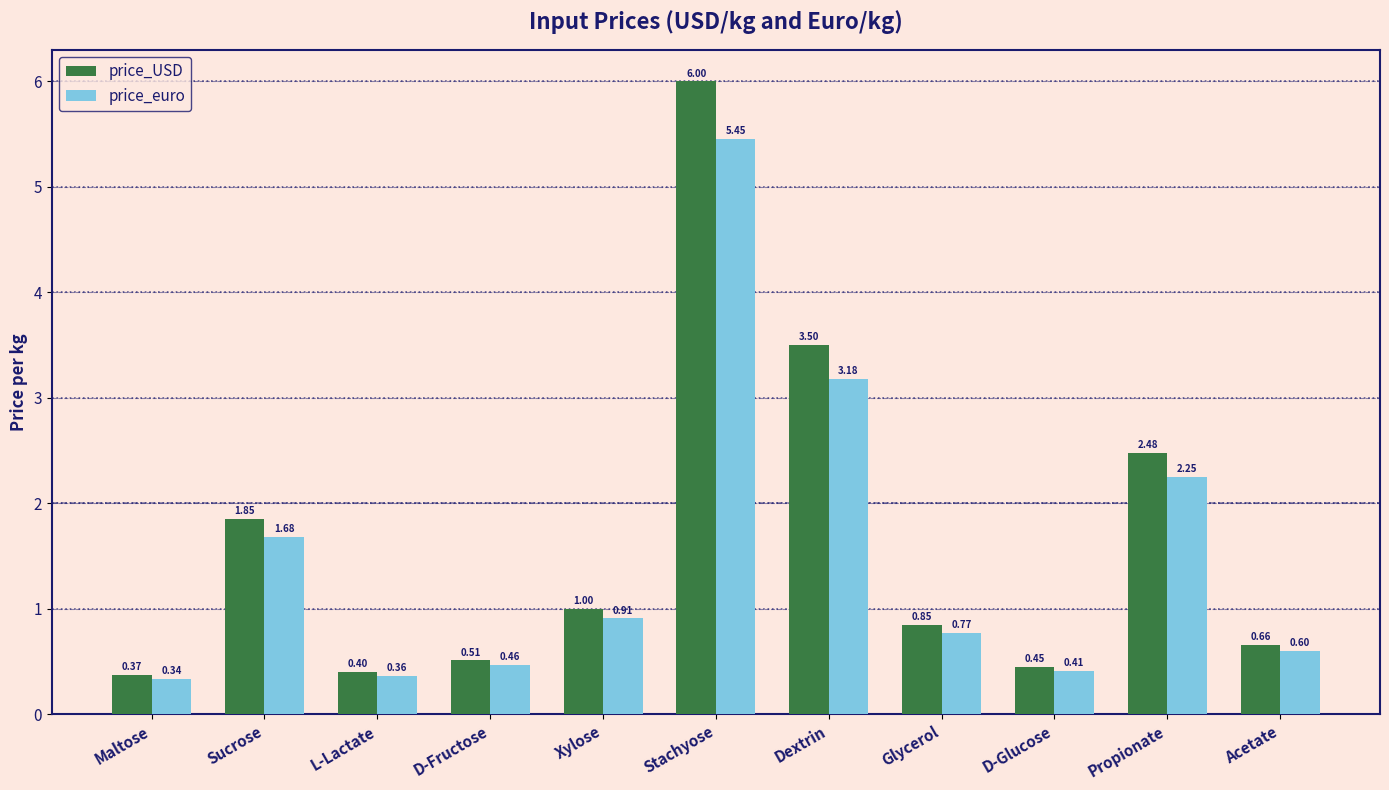

At which category is the sum across all series the highest?

Stachyose